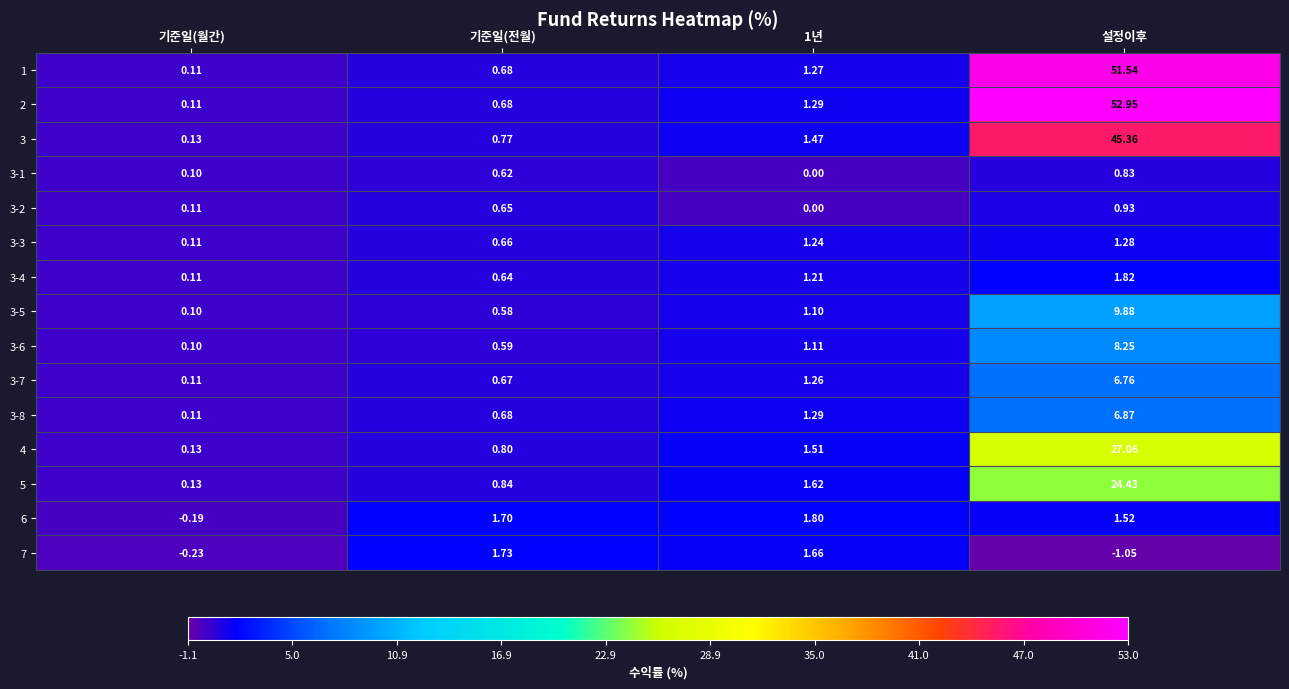

At which category is the sum across all series the highest?

설정이후